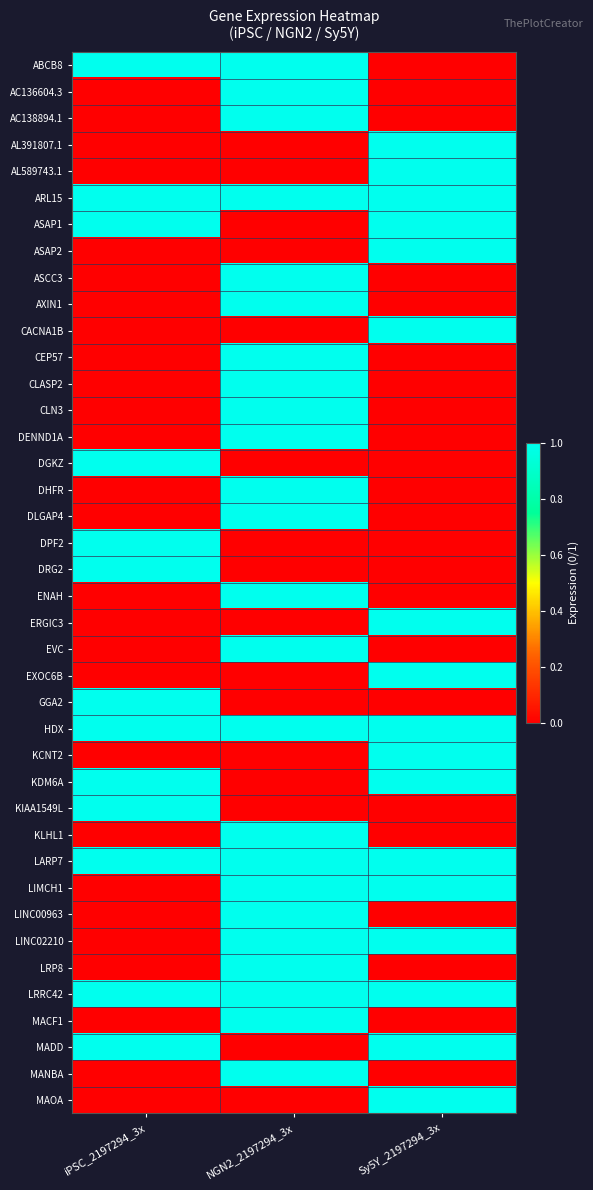

What is the difference between the highest and lowest values at iPSC_2197294_3x?

1